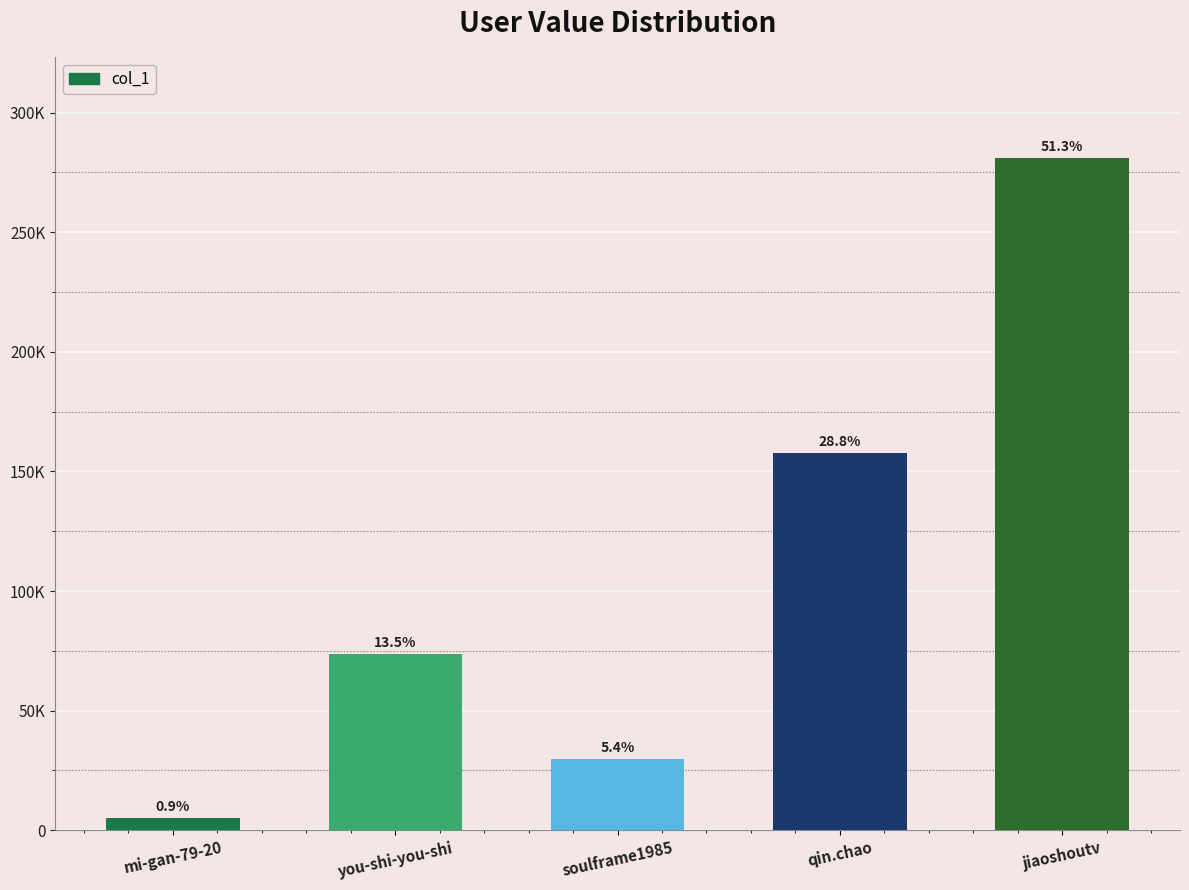

Are the bars grouped side by side (vs. stacked)?

No